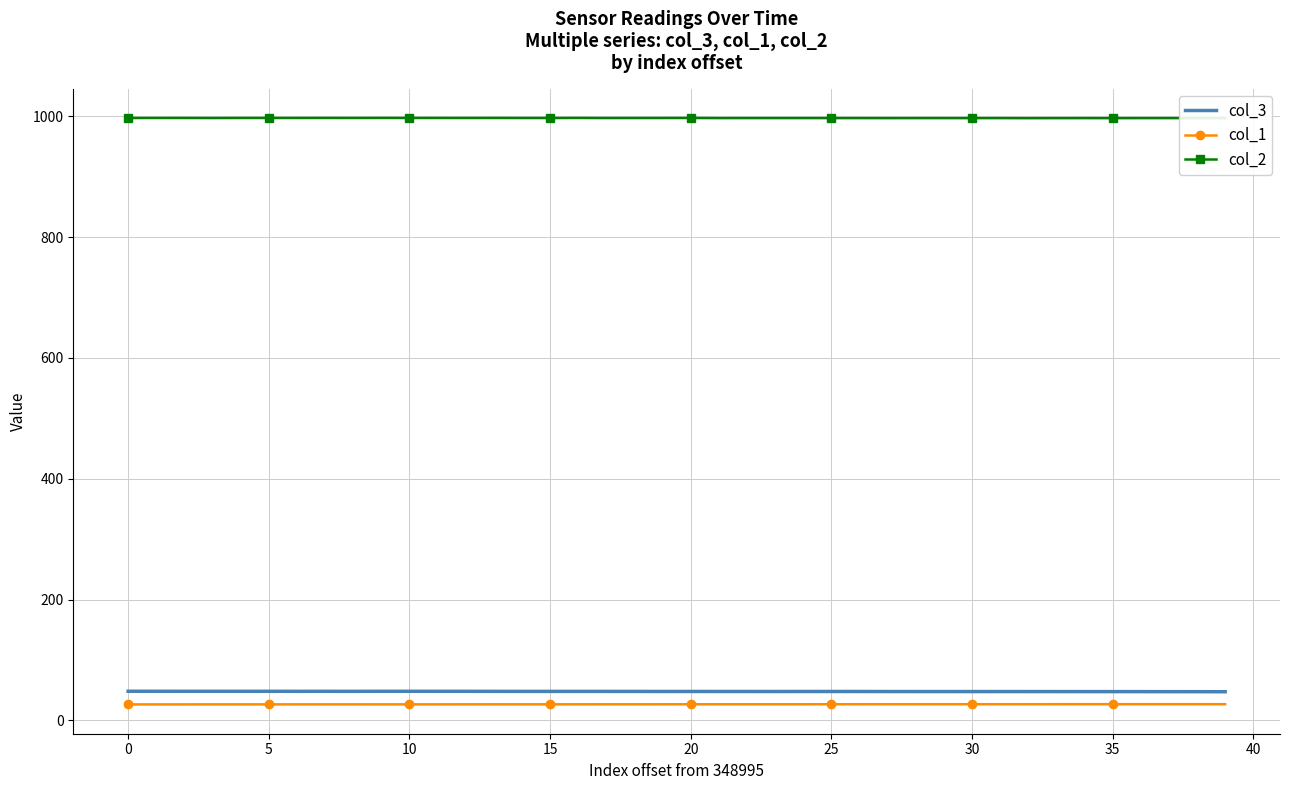

True or false: col_2 and col_3 intersect in this chart.

False